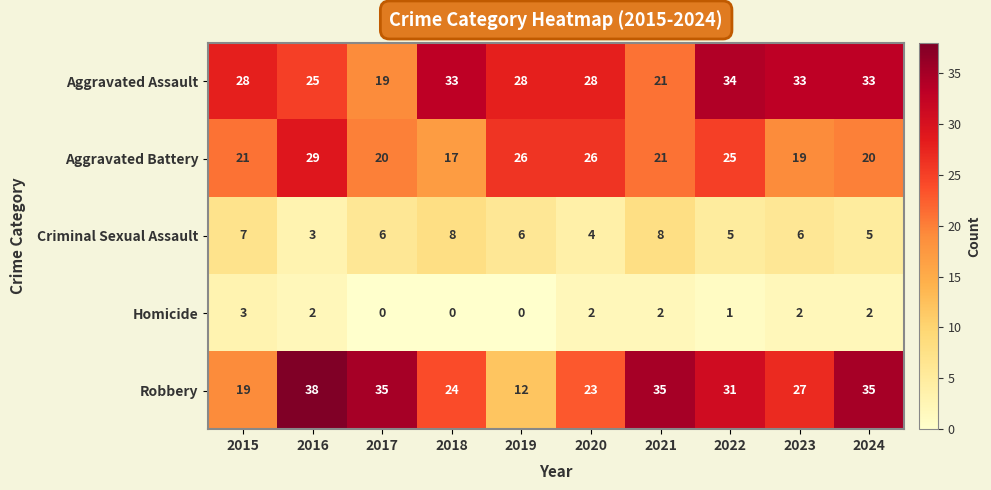

At 2019, list the series in order from smallest to largest.

Homicide, Criminal Sexual Assault, Robbery, Aggravated Battery, Aggravated Assault